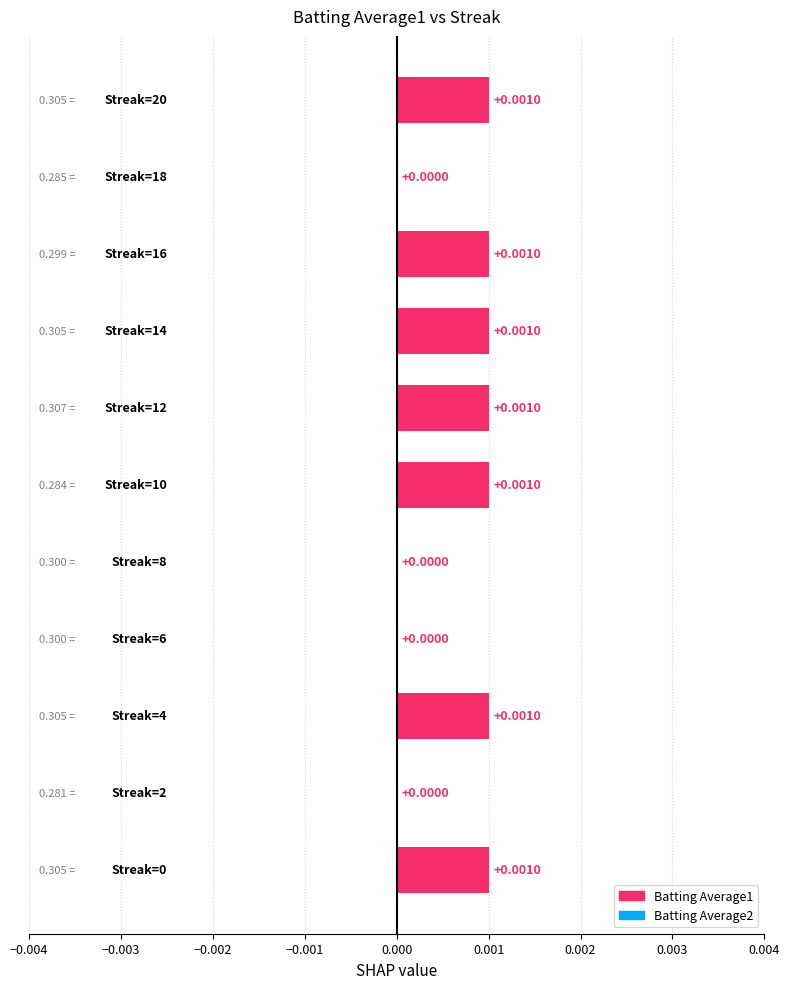

Count the number of values greater than 0.

7